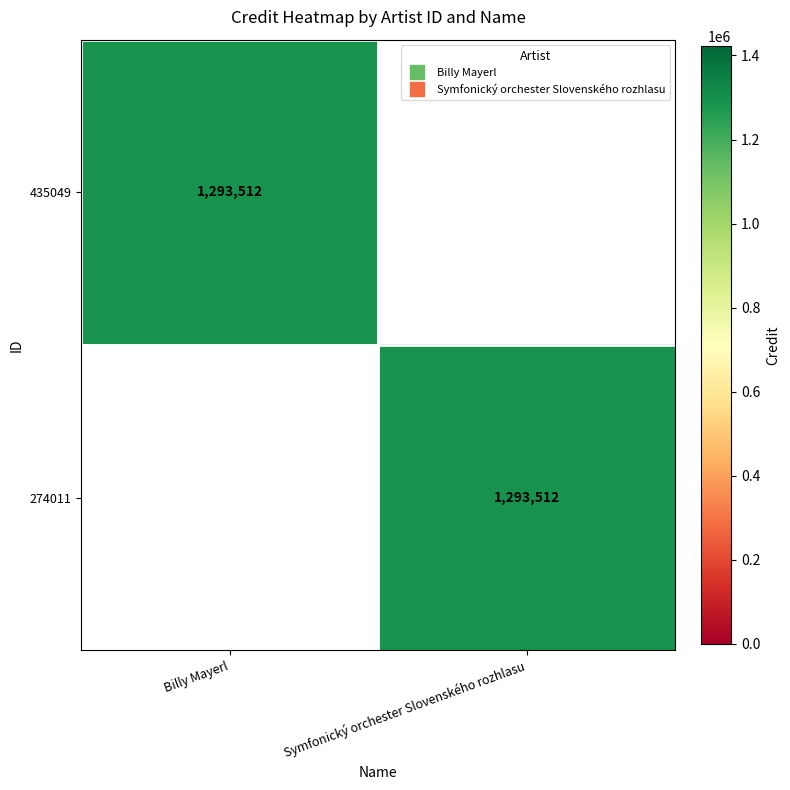

Is it true that 435049 equals 799596 at Billy Mayerl?

False